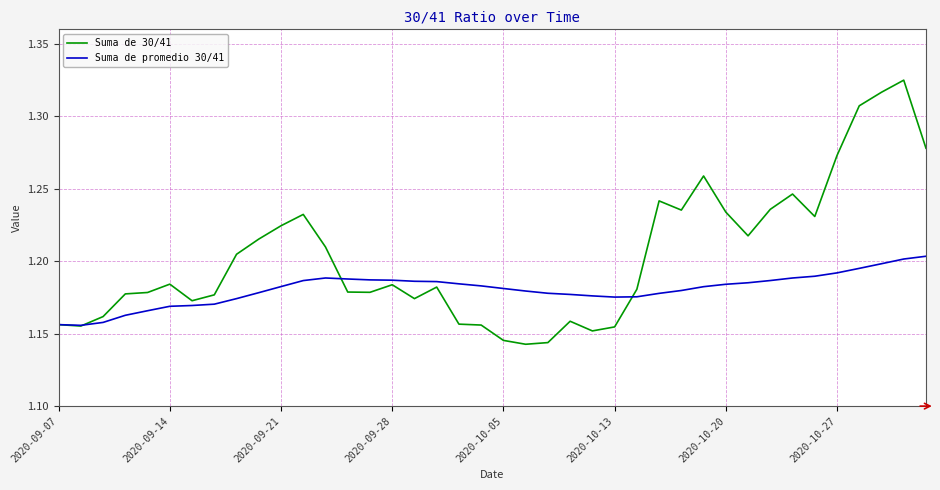

At how many categories does at least one series exceed 1?

40